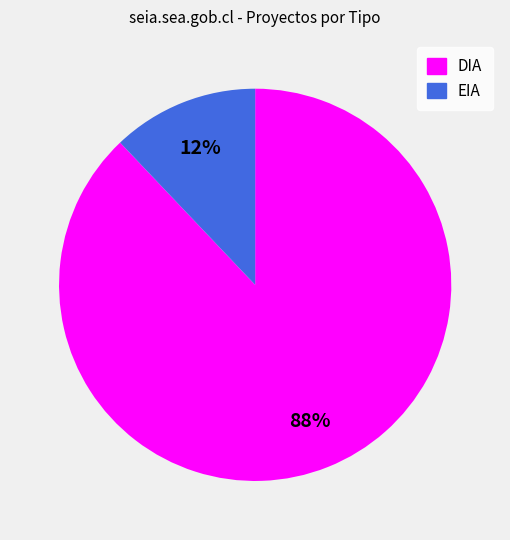

Which category has the biggest portion of the pie?

DIA